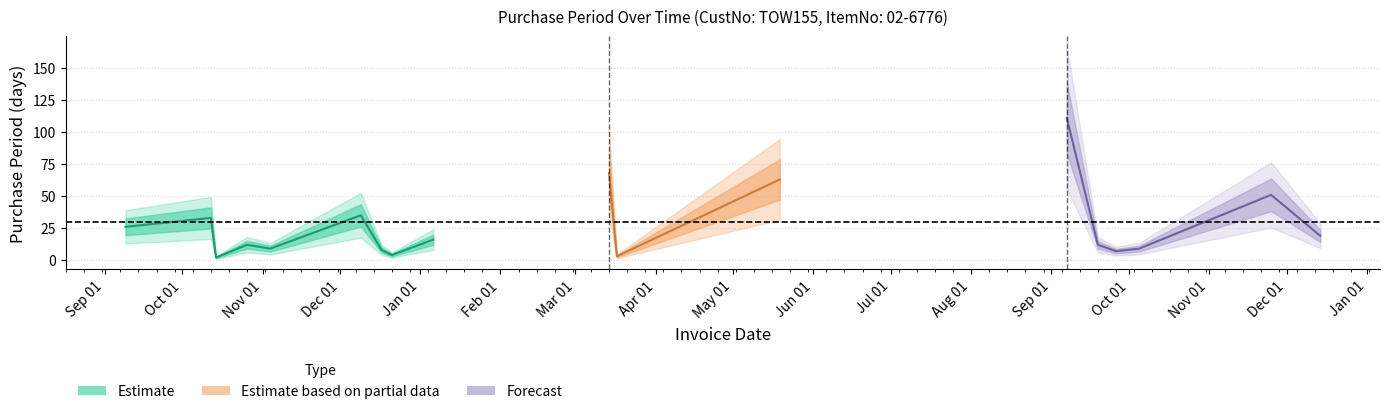

What position from the right is 2015-12-21?

11